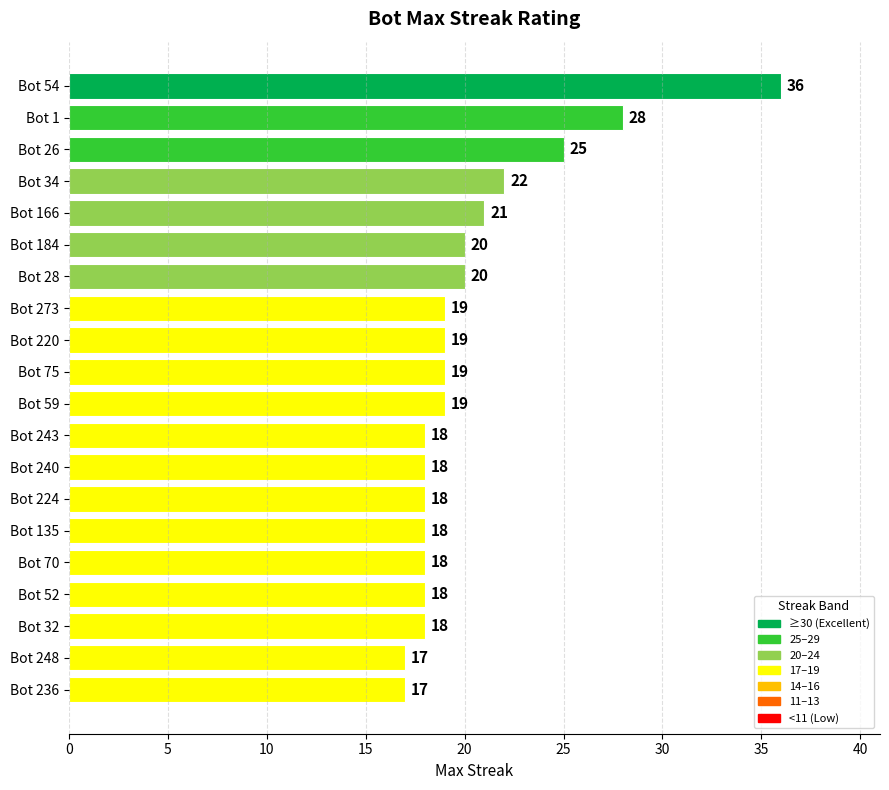

Reading top to bottom, extract all data points from this chart.

36	28	25	22	21	20	20	19	19	19	19	18	18	18	18	18	18	18	17	17